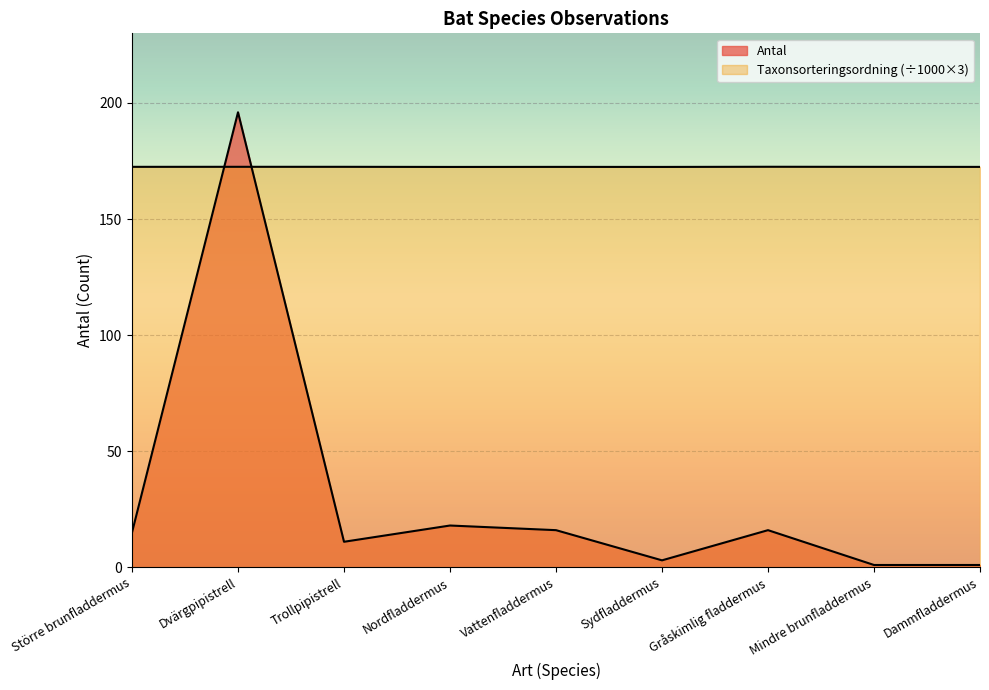

Rank the series at Sydfladdermus from highest to lowest value.

Taxonsorteringsordning, Antal